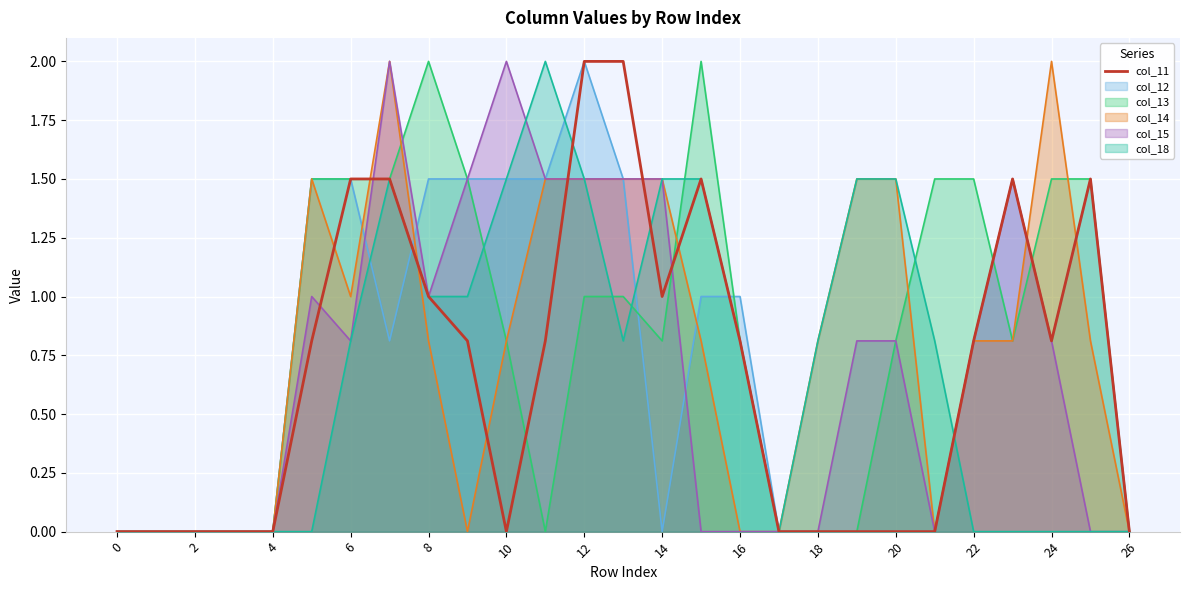

Which series changed the most between 22 and 26?

col_13